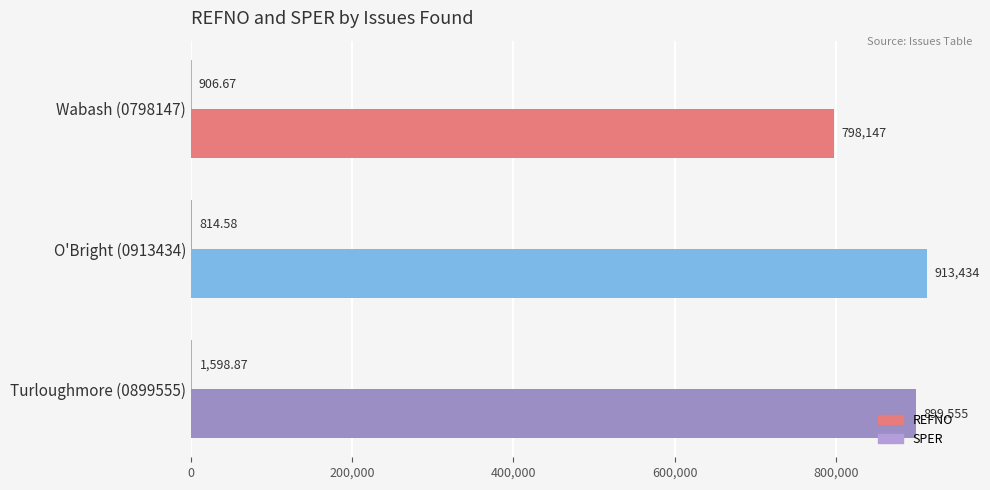

Which series changed the most between Wabash (0798147) and Turloughmore (0899555)?

REFNO